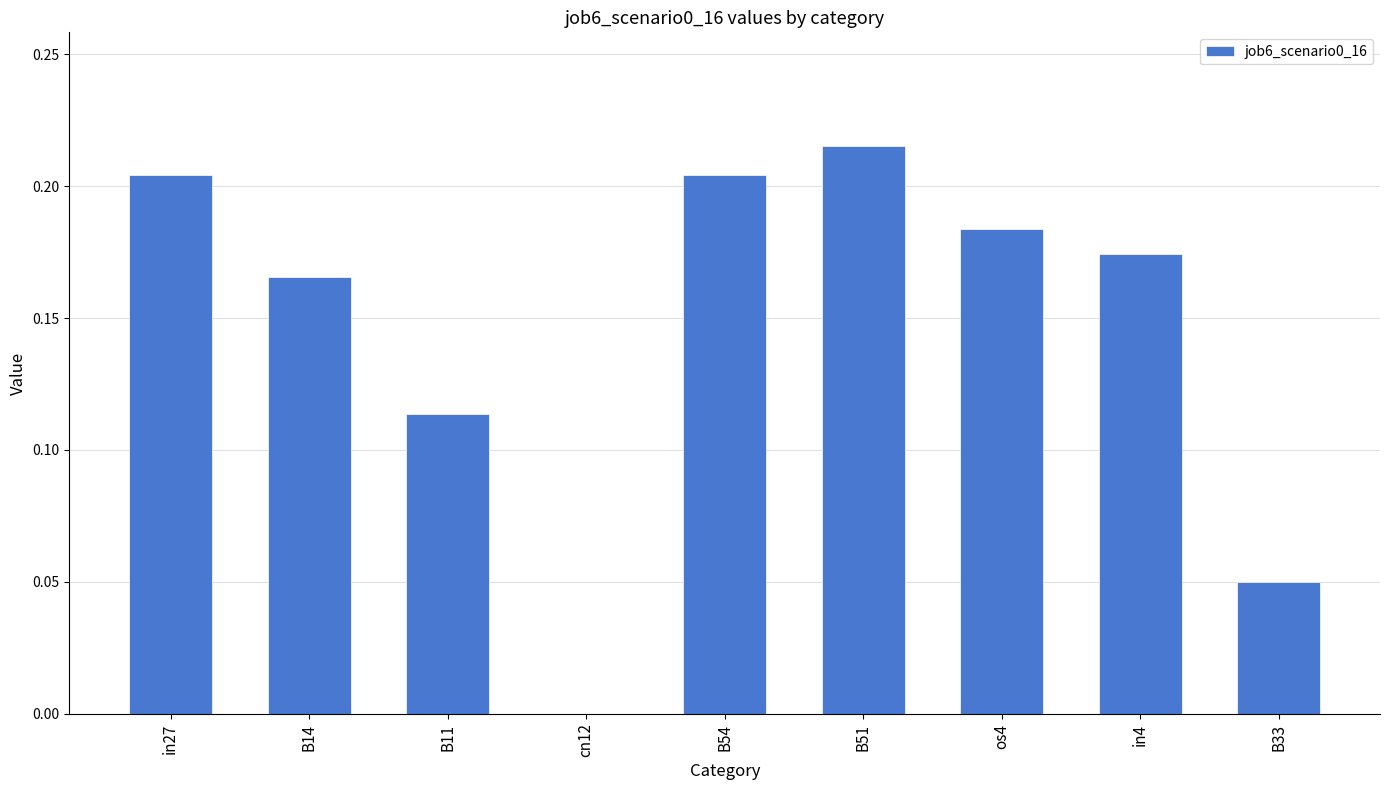

What is the sum of the values at B51 and in27?

0.4